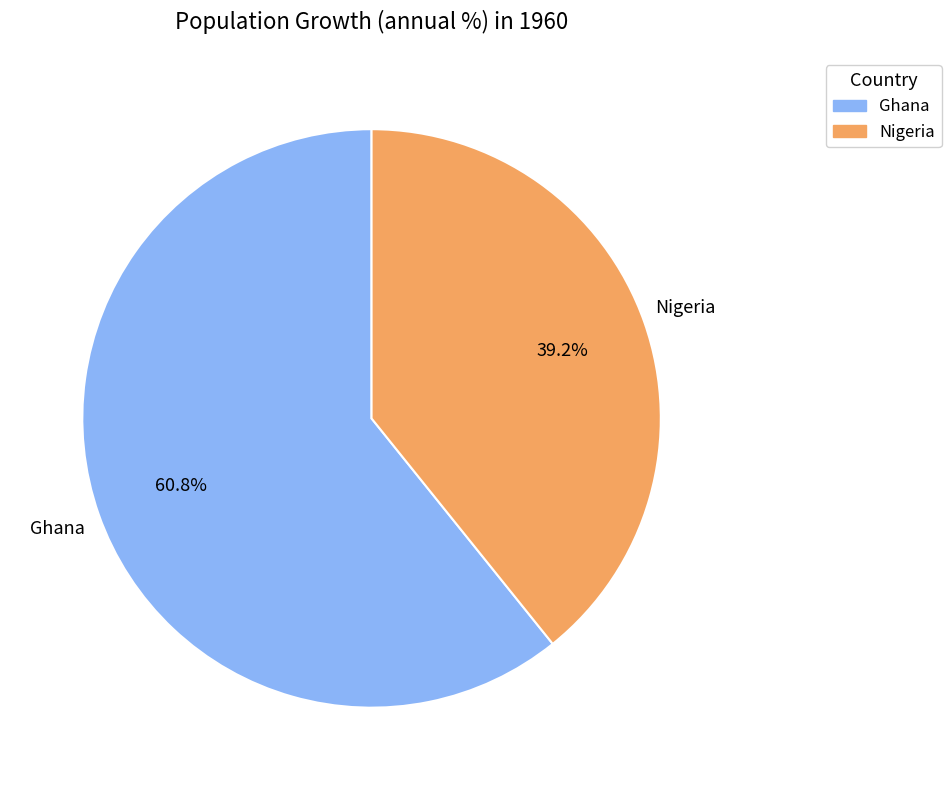

What percentage is NOT represented by Ghana?

39.2%